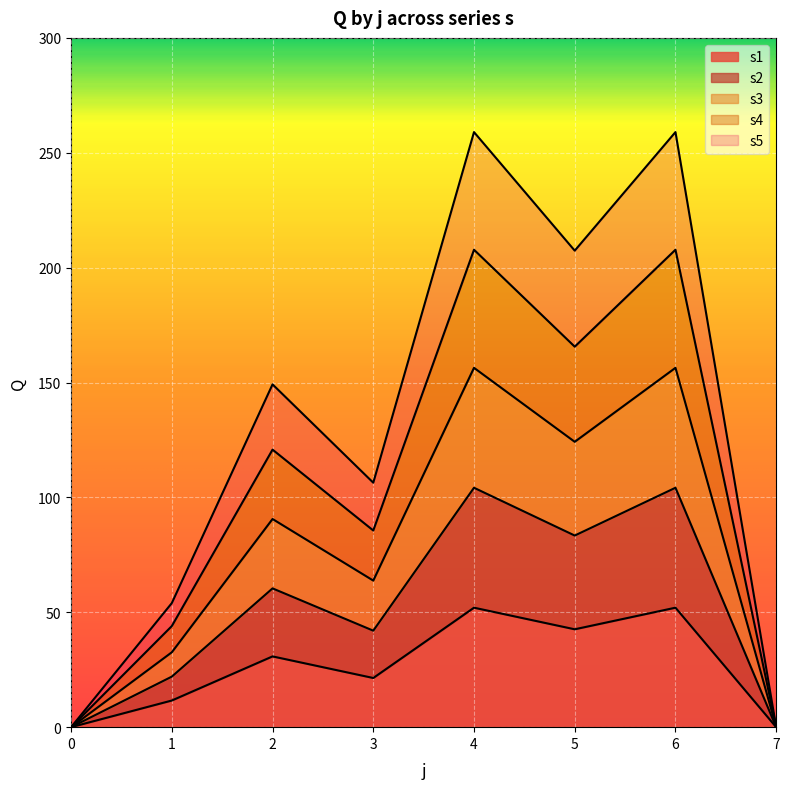

Does the chart display data point markers on the line(s)?

No